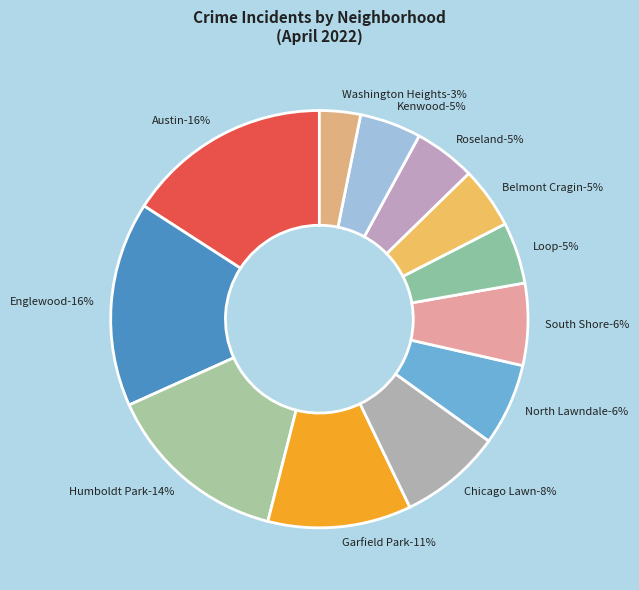

Which slice is the smallest?

Washington Heights